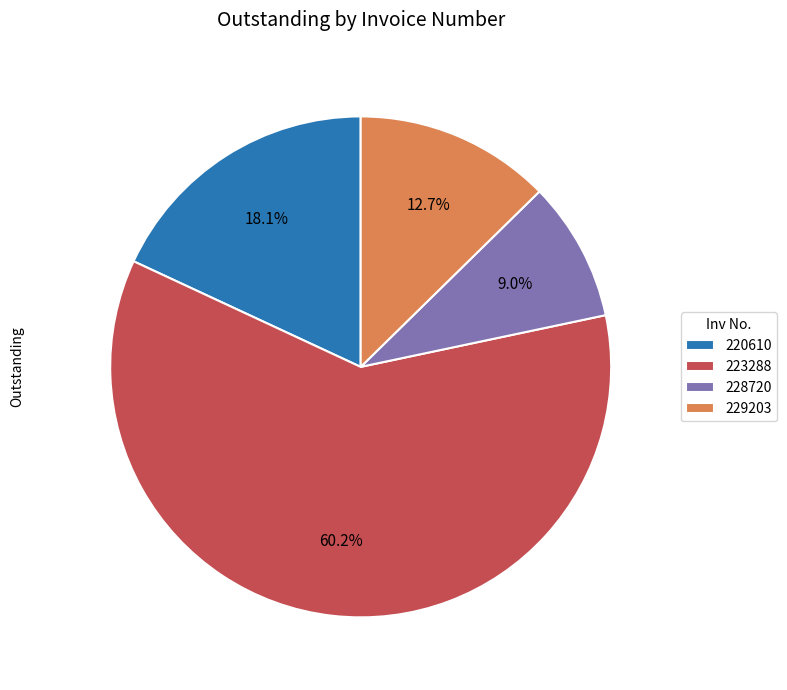

Approximately how many times larger is the value at 223288 compared to 220610?

3.3